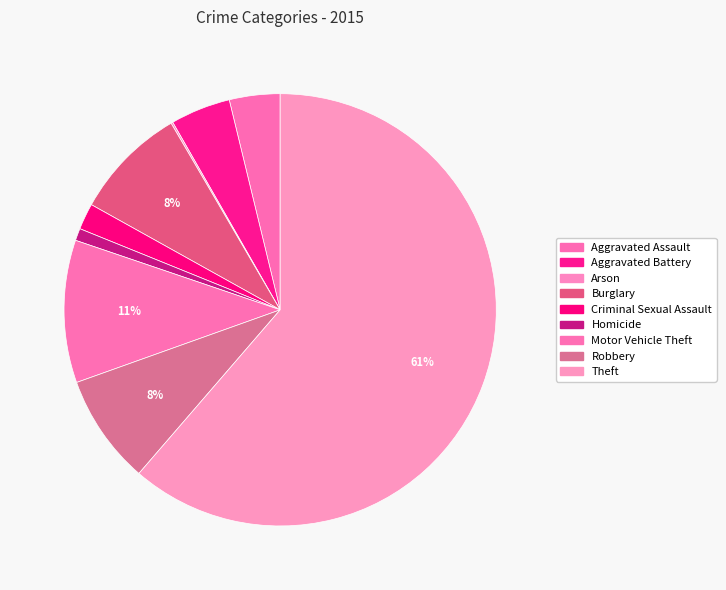

Combined, do Theft and Aggravated Assault account for over 50%?

Yes